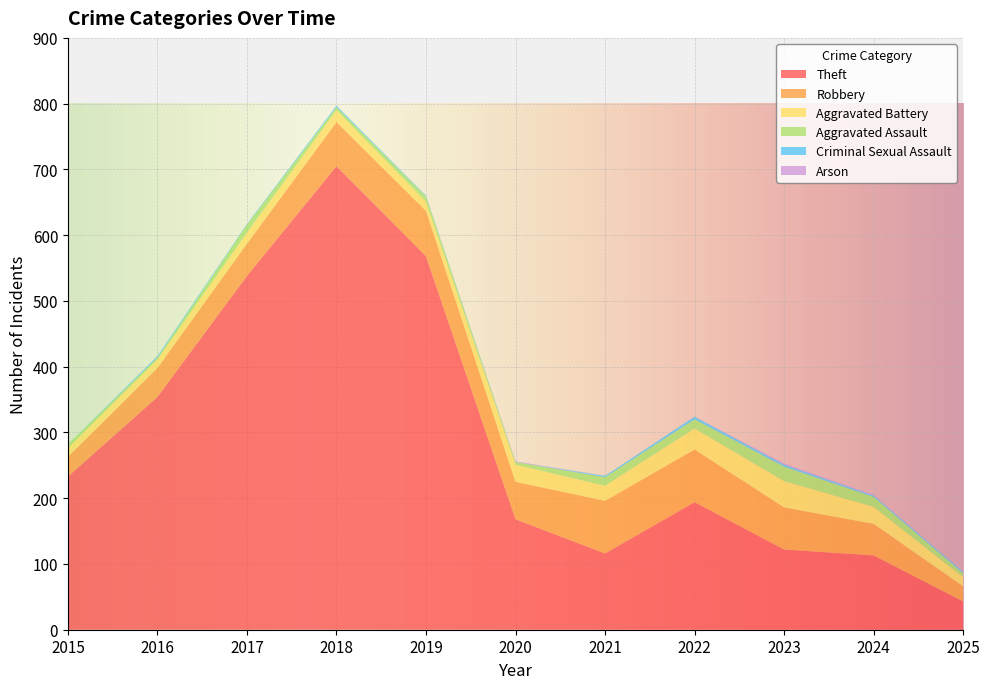

Reading left to right, transcribe all the data shown in this chart.

Theft: 233	354	538	705	568	168	116	194	122	113	43
Robbery: 30	44	49	67	69	57	80	80	64	48	23
Aggravated Battery: 13	13	17	18	14	26	23	32	40	26	14
Aggravated Assault: 6	3	12	5	8	4	13	14	22	15	6
Criminal Sexual Assault: 0	2	1	2	1	0	2	4	3	2	2
Arson: 0	0	0	0	0	1	0	0	2	1	0